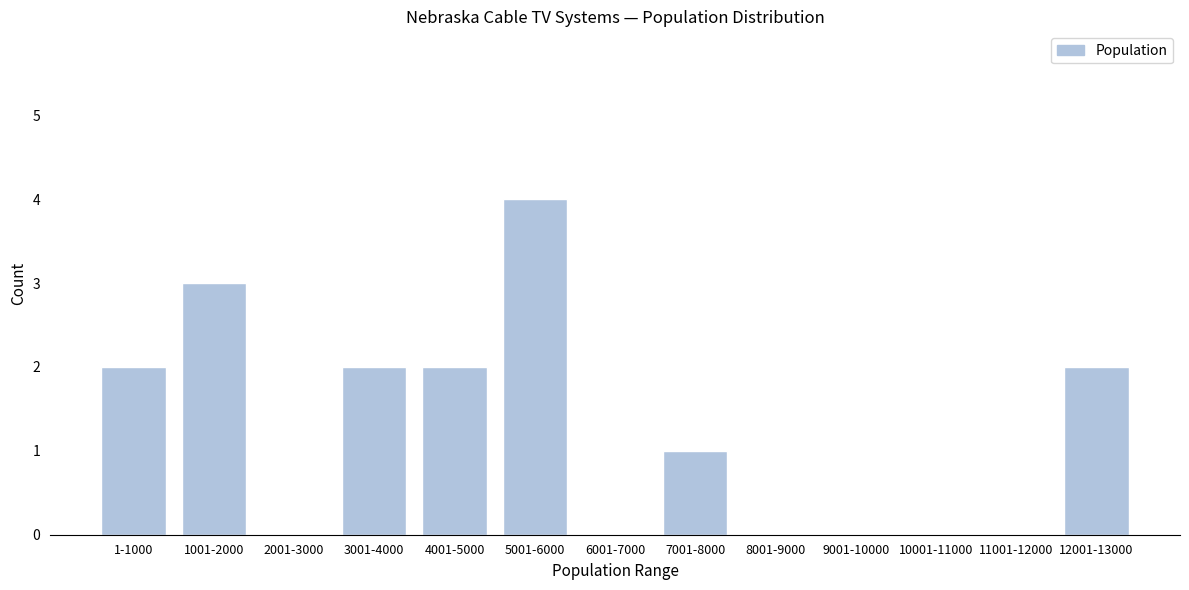

Reading left to right, list all the values displayed in this chart.

1-1000=2	1001-2000=3	2001-3000=0	3001-4000=2	4001-5000=2	5001-6000=4	6001-7000=0	7001-8000=1	8001-9000=0	9001-10000=0	10001-11000=0	11001-12000=0	12001-13000=2